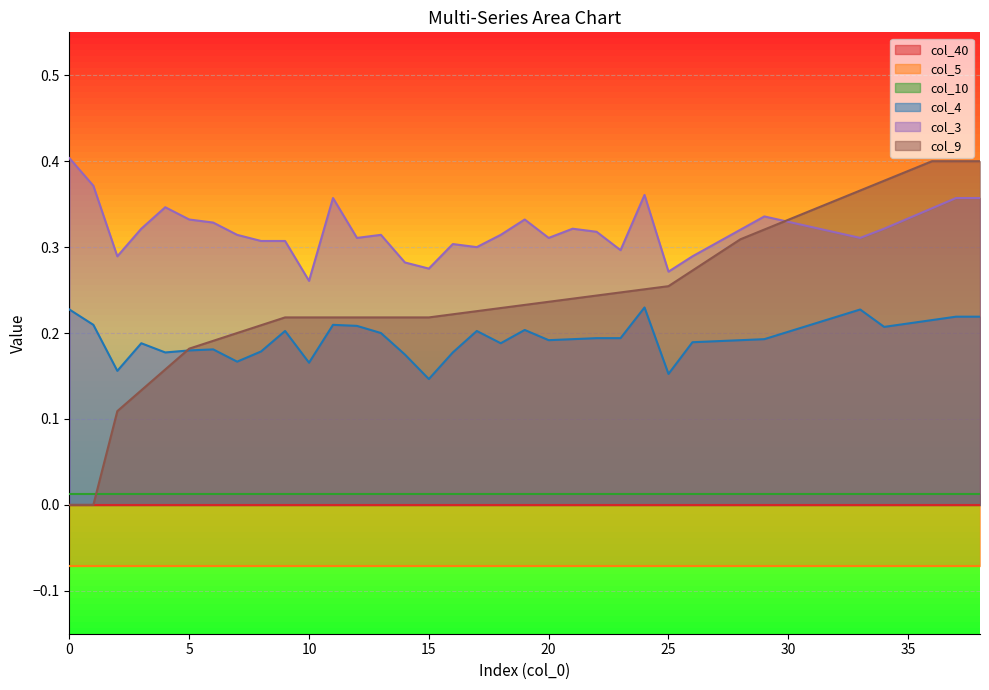

Which series has the largest range (max minus min)?

col_9